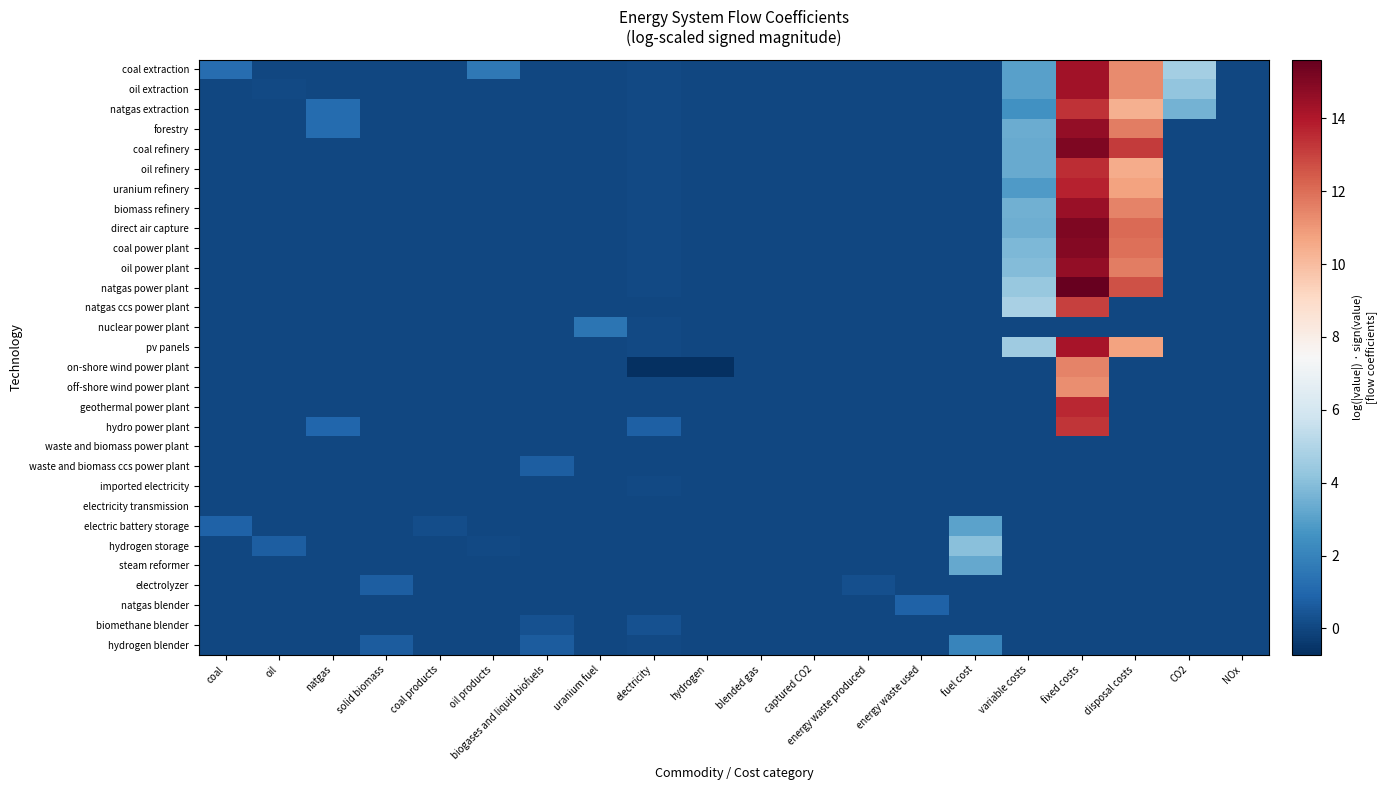

Count the number of categories in the chart.

20